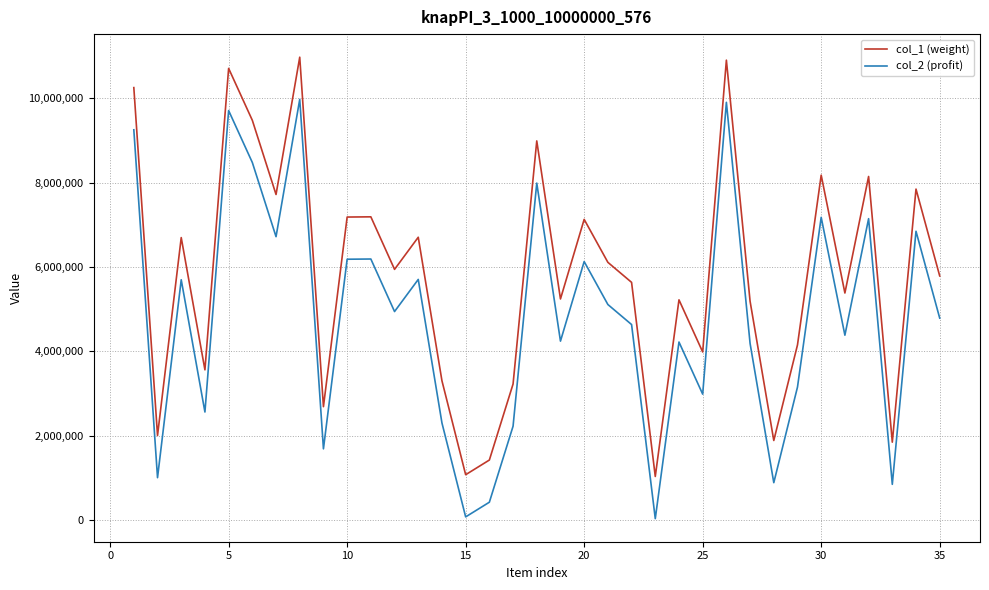

True or false: col_1 (weight) and col_2 (profit) cross at least once.

False